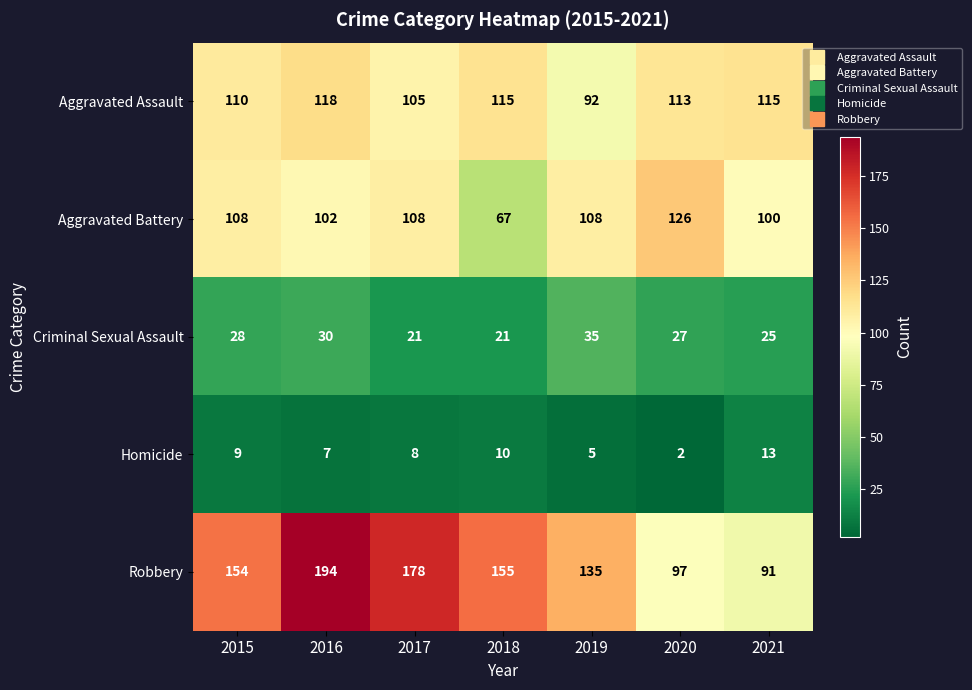

Is it true that Aggravated Battery equals 108 at 2017?

True